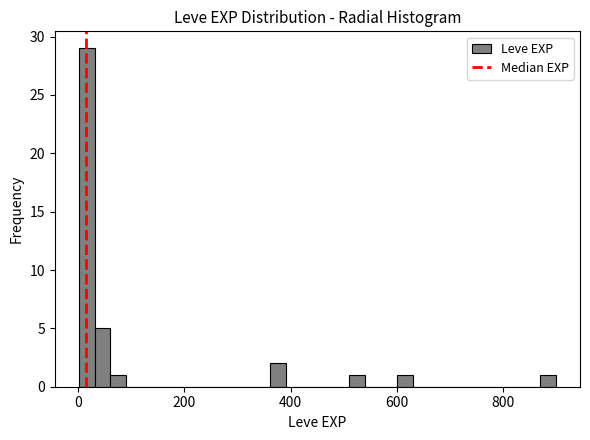

Read against the x-axis, roughly where is the centre of the tallest bar?

20